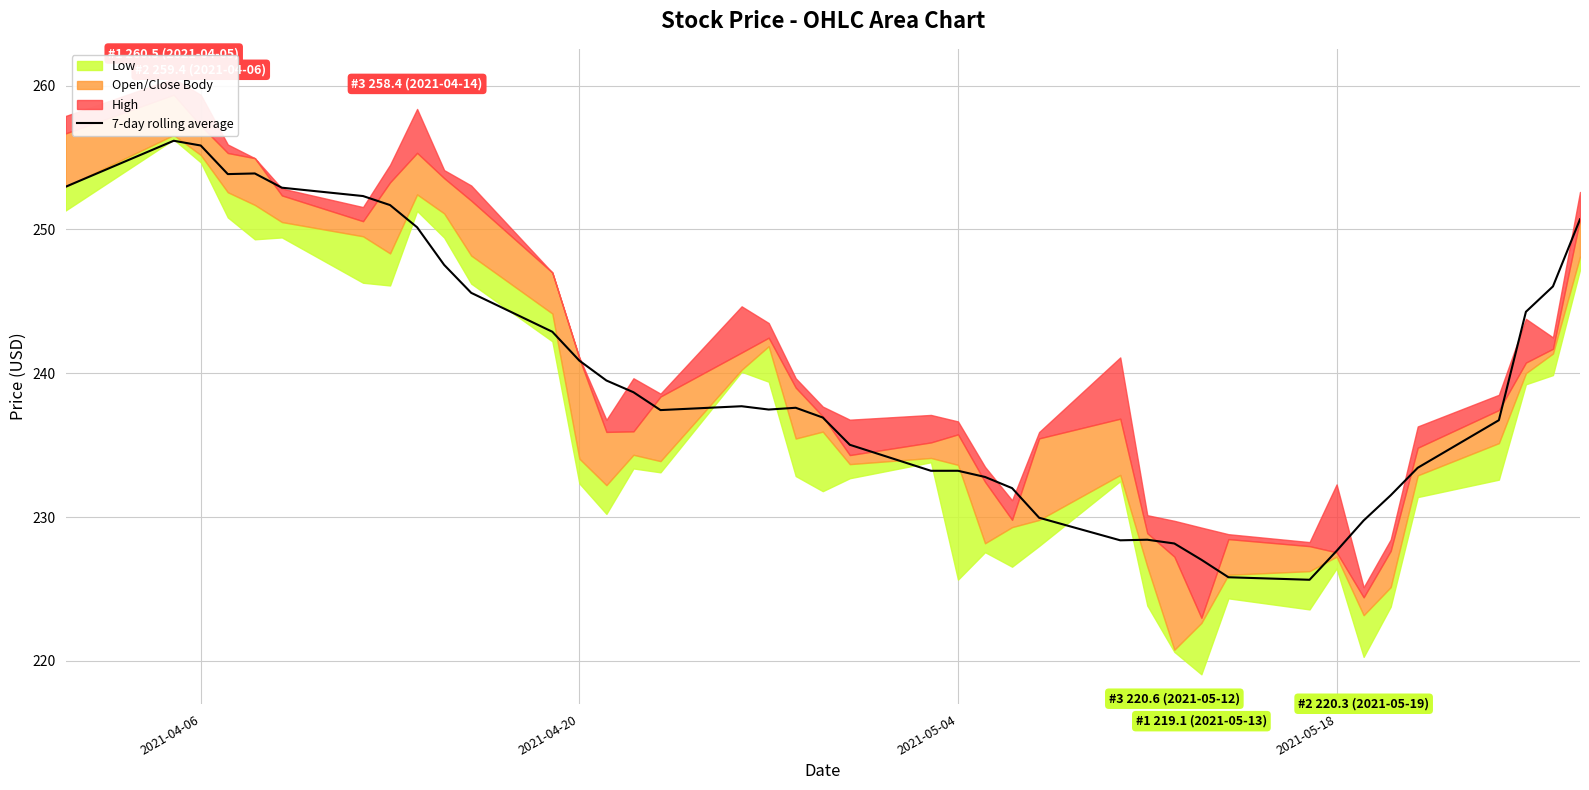

What is the lowest value of the 7-day rolling average series?

225.6